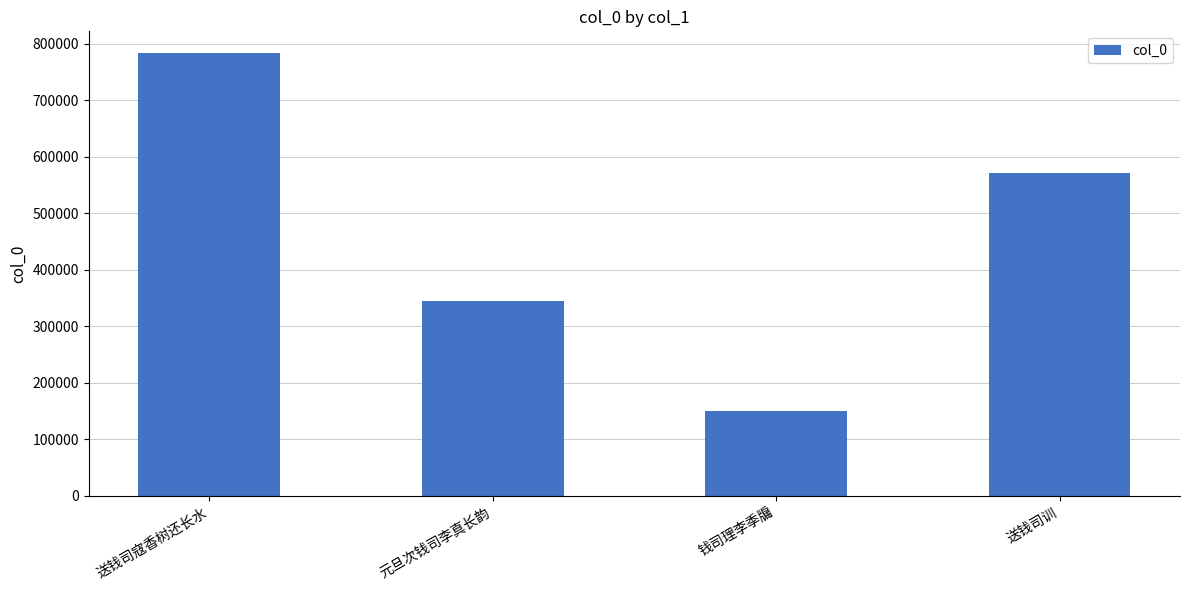

Reading left to right, extract all data points from this chart.

783070	344614	149125	571067